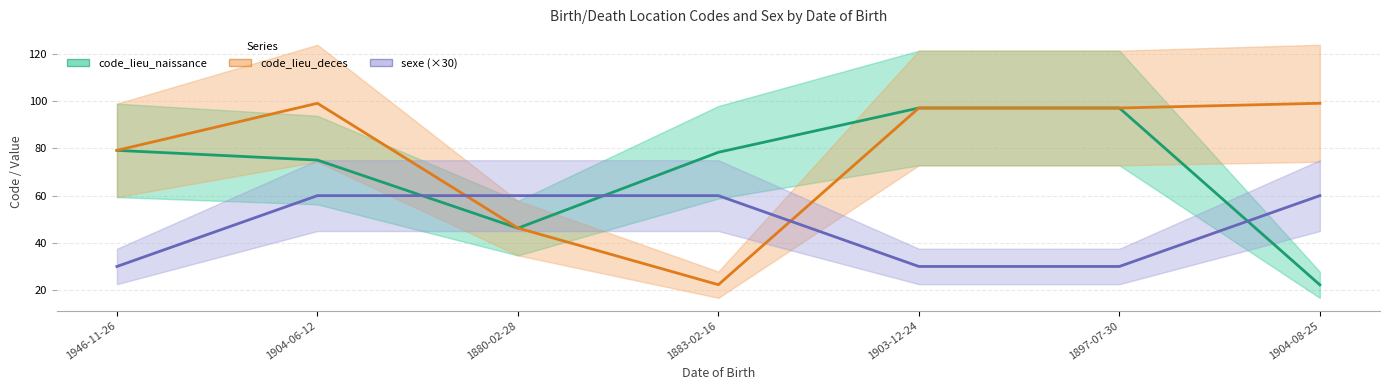

At how many categories does at least one series exceed 42?

7